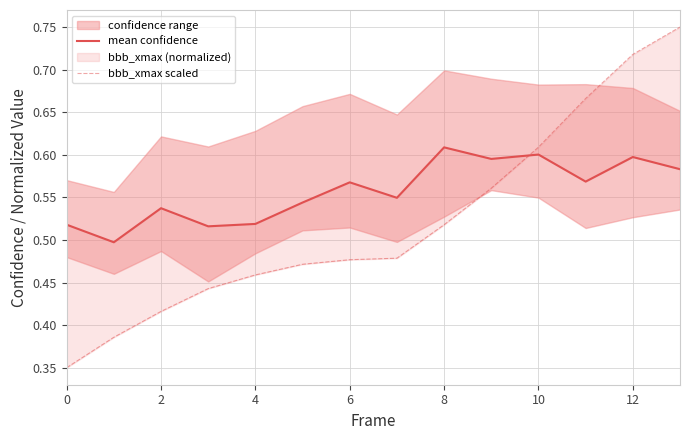

Which series changed the most between 2 and 10?

bbb_xmax scaled